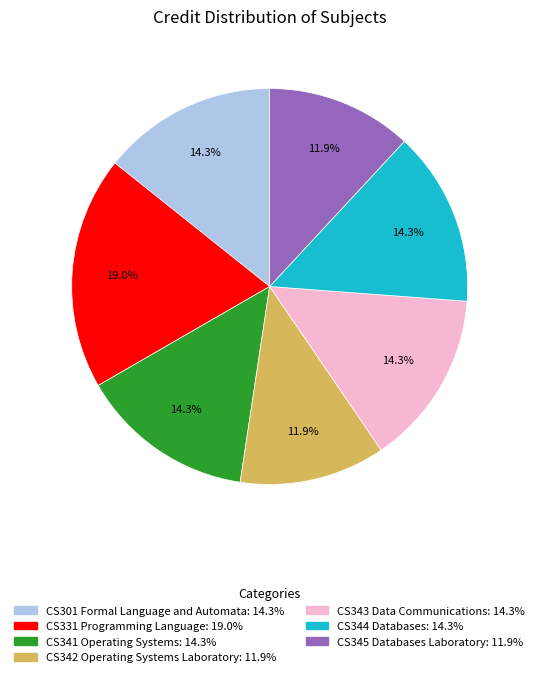

Approximately how many times larger is the value at CS345 Databases Laboratory compared to CS301 Formal Language and Automata?

0.8